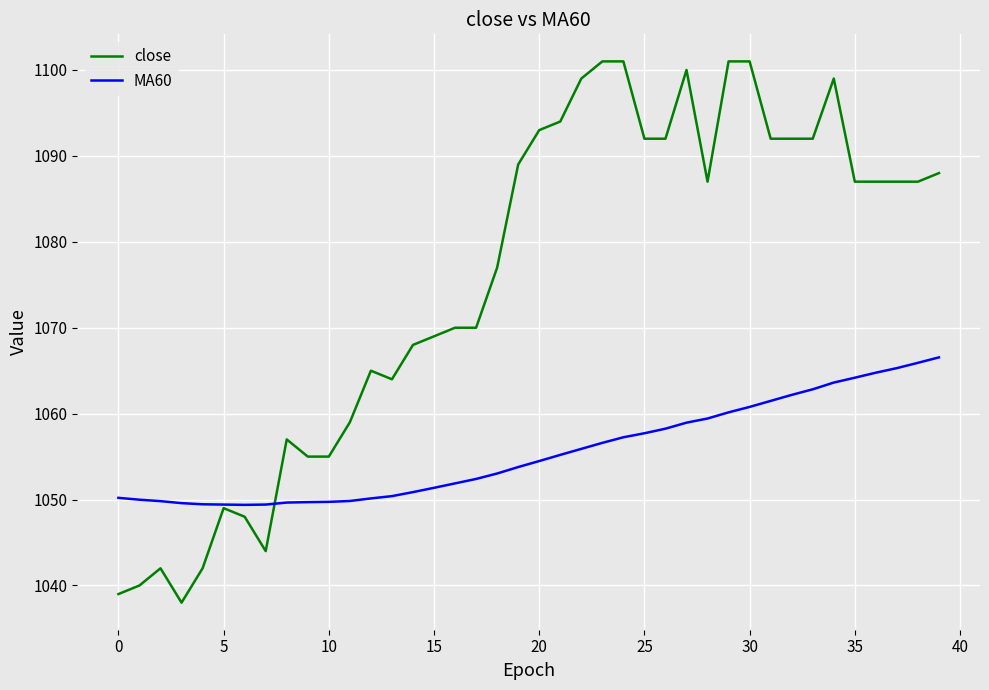

How many lines are shown in the chart?

2